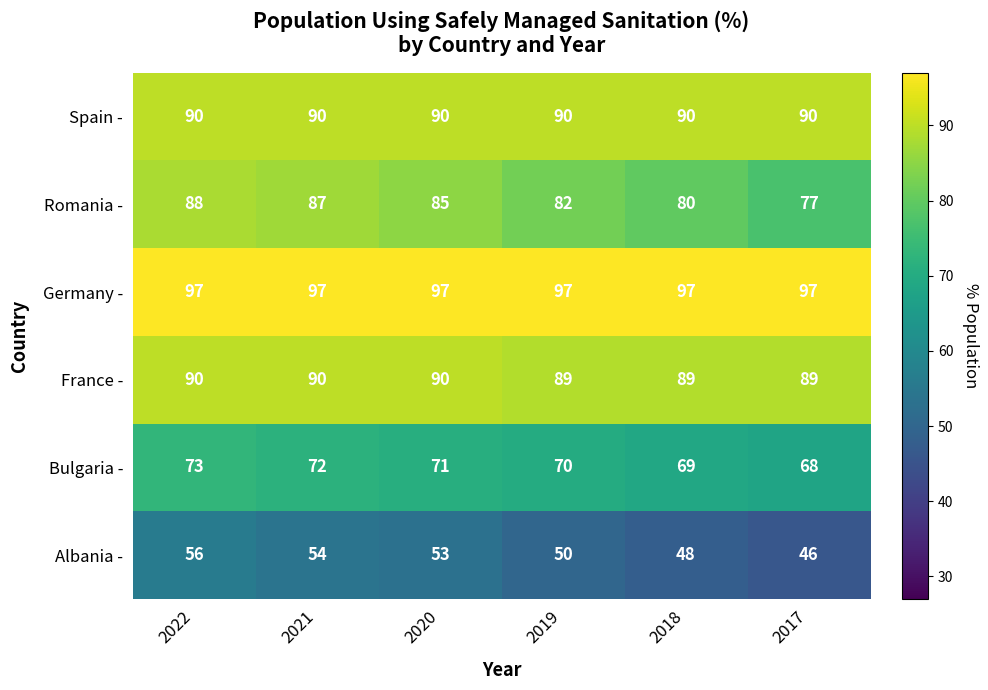

True or false: Bulgaria - has a value of 68 at 2017.

True